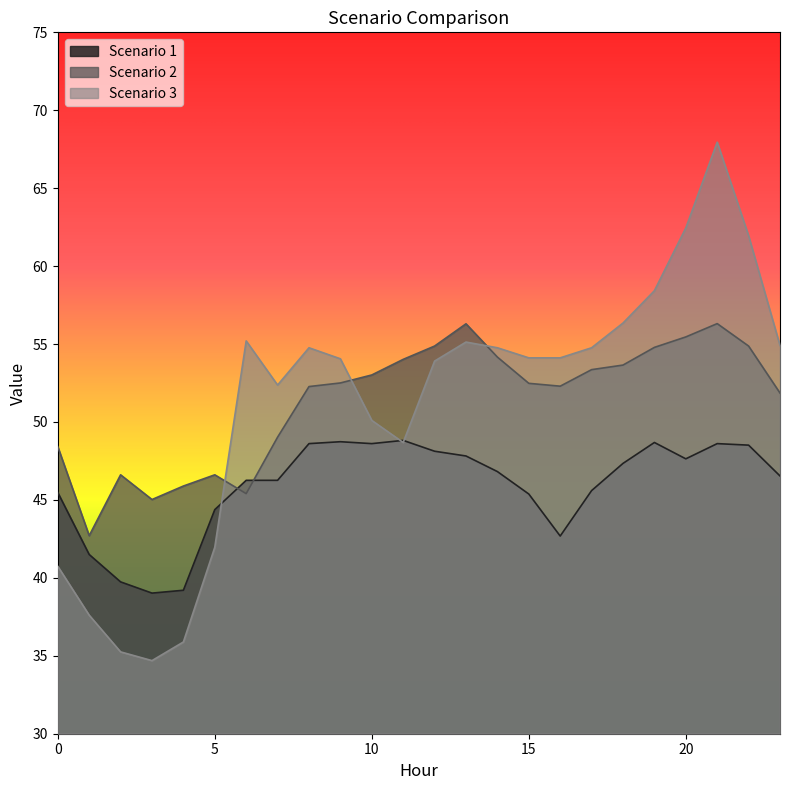

How many distinct data groups are displayed?

3